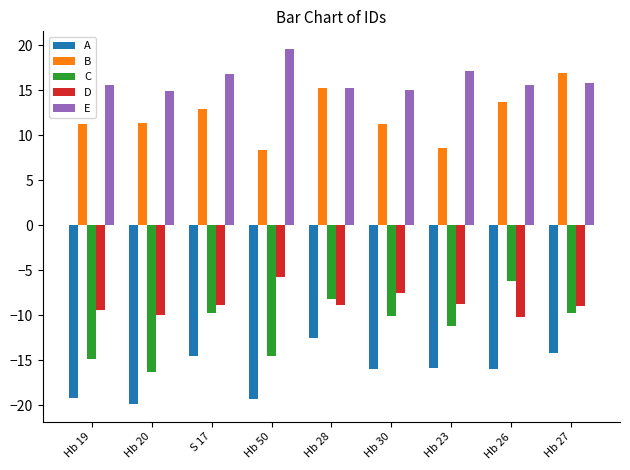

What is the value of the E bar at the 9th from the left?

15.8